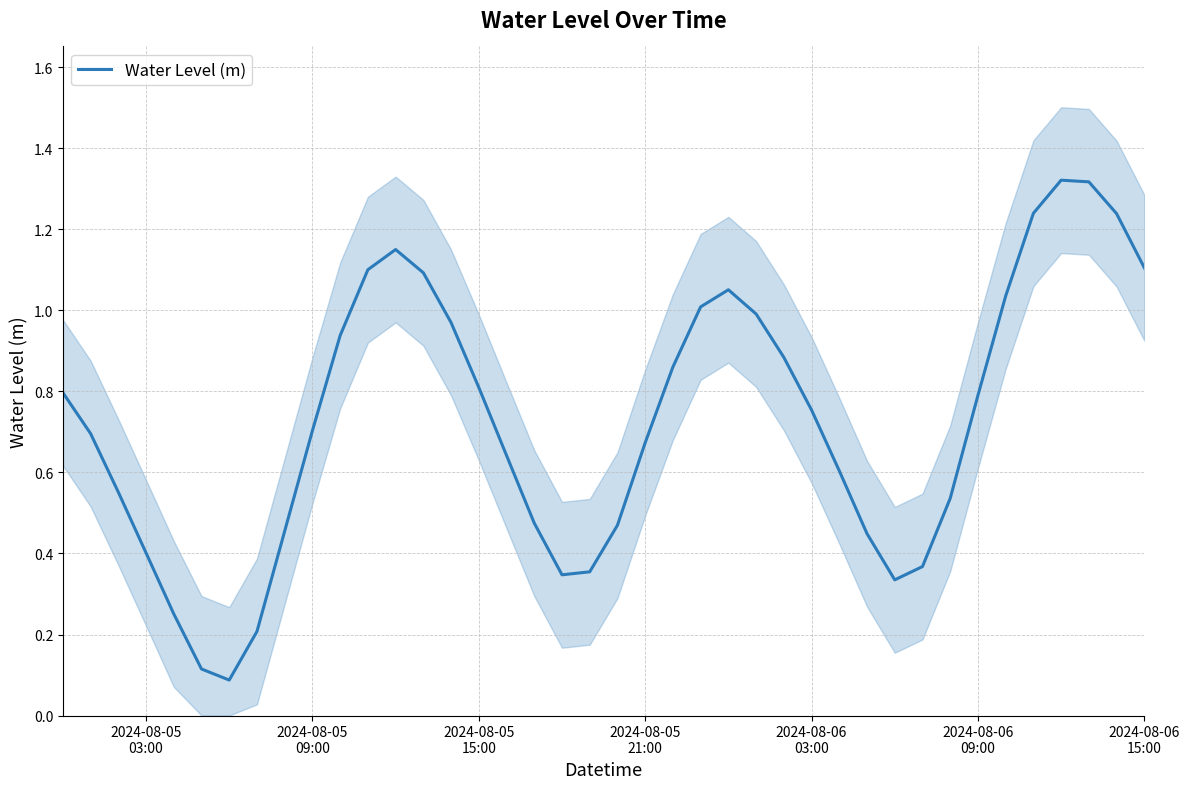

How many categories are shown in the chart?

40